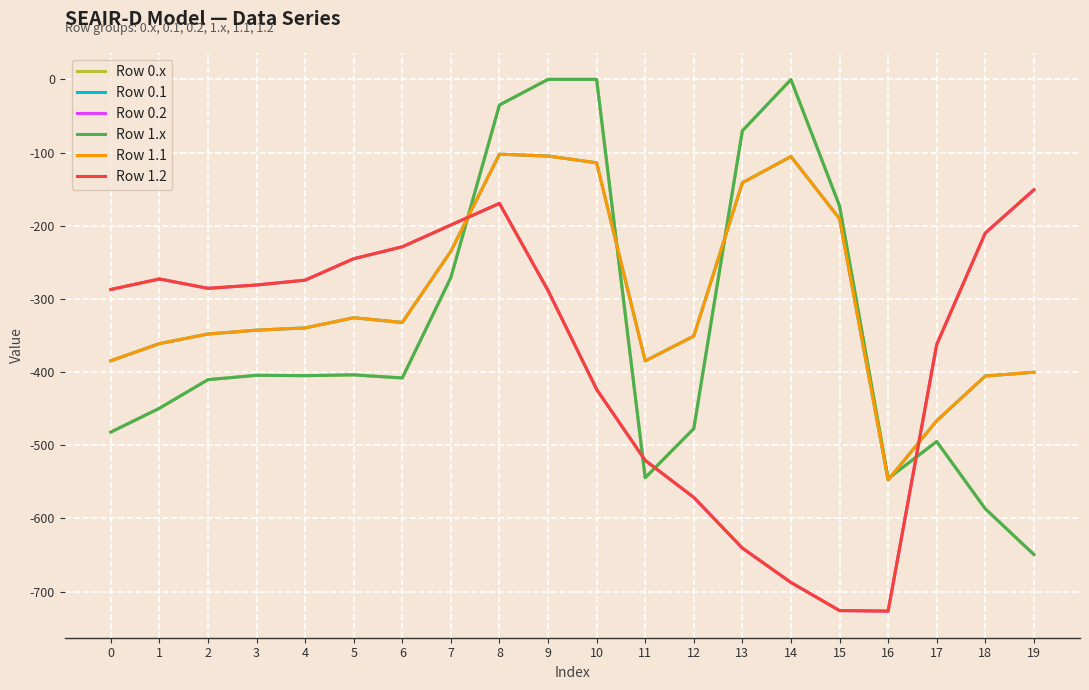

Reading right to left, extract all data points from this chart.

Row 0.x: 19=-649.2	18=-586.7	17=-494.8	16=-545.4	15=-172.8	14=-0.3	13=-70.2	12=-477.2	11=-544.3	10=0.0	9=0.0	8=-35.0	7=-270.7	6=-408.0	5=-403.8	4=-404.9	3=-404.4	2=-410.3	1=-449.5	0=-482.0
Row 0.1: 19=-400.2	18=-405.4	17=-466.6	16=-547.3	15=-190.4	14=-105.5	13=-141.2	12=-350.8	11=-384.7	10=-114.0	9=-104.8	8=-102.3	7=-234.9	6=-332.2	5=-325.7	4=-339.6	3=-342.7	2=-347.9	1=-361.1	0=-384.6
Row 0.2: 19=-151.0	18=-210.0	17=-362.4	16=-726.6	15=-725.8	14=-687.4	13=-640.4	12=-571.2	11=-520.6	10=-423.5	9=-288.5	8=-169.5	7=-199.0	6=-228.8	5=-245.0	4=-274.4	3=-281.0	2=-285.5	1=-272.7	0=-287.1
Row 1.x: 19=-649.2	18=-586.7	17=-494.8	16=-545.4	15=-172.8	14=-0.3	13=-70.2	12=-477.2	11=-544.3	10=0.0	9=0.0	8=-35.0	7=-270.7	6=-408.0	5=-403.8	4=-404.9	3=-404.4	2=-410.3	1=-449.5	0=-482.0
Row 1.1: 19=-400.2	18=-405.4	17=-466.6	16=-547.3	15=-190.4	14=-105.5	13=-141.2	12=-350.8	11=-384.7	10=-114.0	9=-104.8	8=-102.3	7=-234.9	6=-332.2	5=-325.7	4=-339.6	3=-342.7	2=-347.9	1=-361.1	0=-384.6
Row 1.2: 19=-151.0	18=-210.0	17=-362.4	16=-726.6	15=-725.8	14=-687.4	13=-640.4	12=-571.2	11=-520.6	10=-423.5	9=-288.5	8=-169.5	7=-199.0	6=-228.8	5=-245.0	4=-274.4	3=-281.0	2=-285.5	1=-272.7	0=-287.1